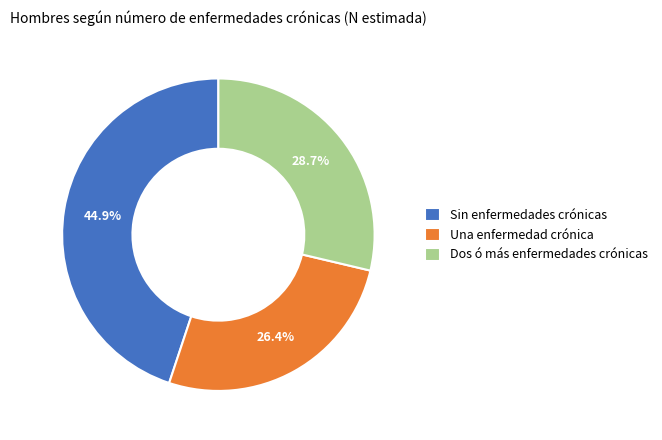

Rank the categories by value from highest to lowest.

Sin enfermedades crónicas, Dos ó más enfermedades crónicas, Una enfermedad crónica